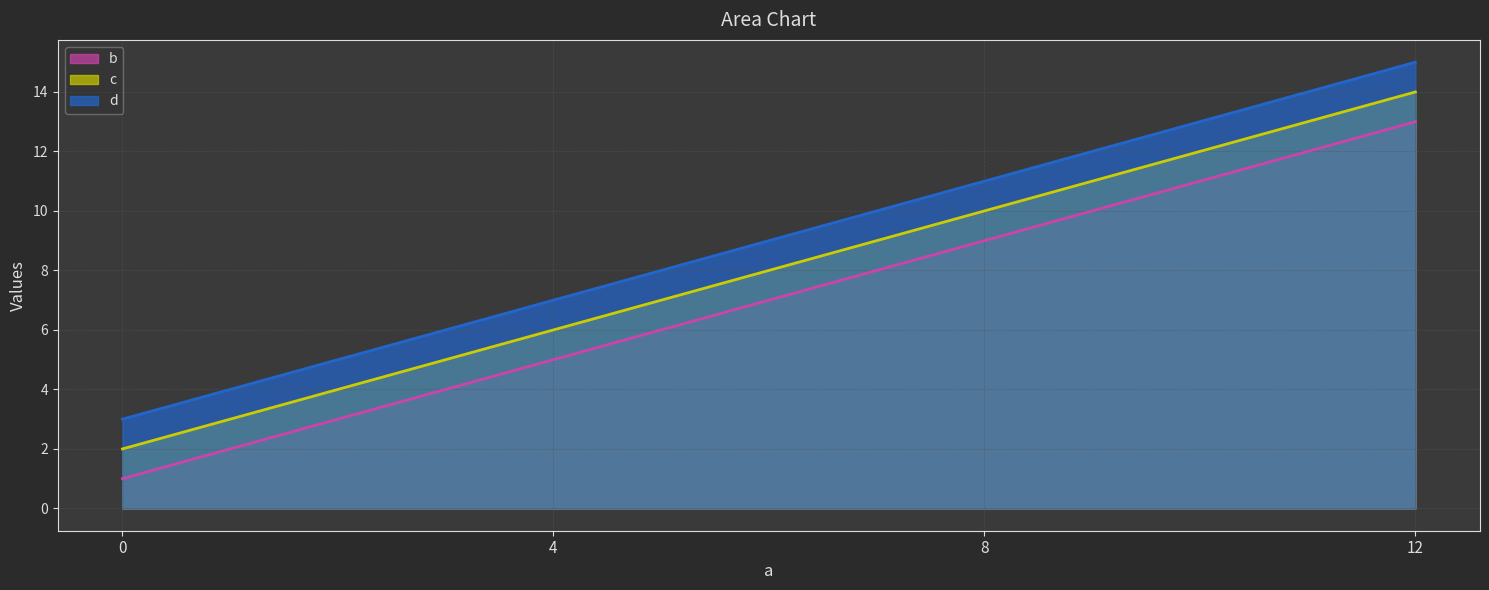

At which label does d first exceed 11?

12